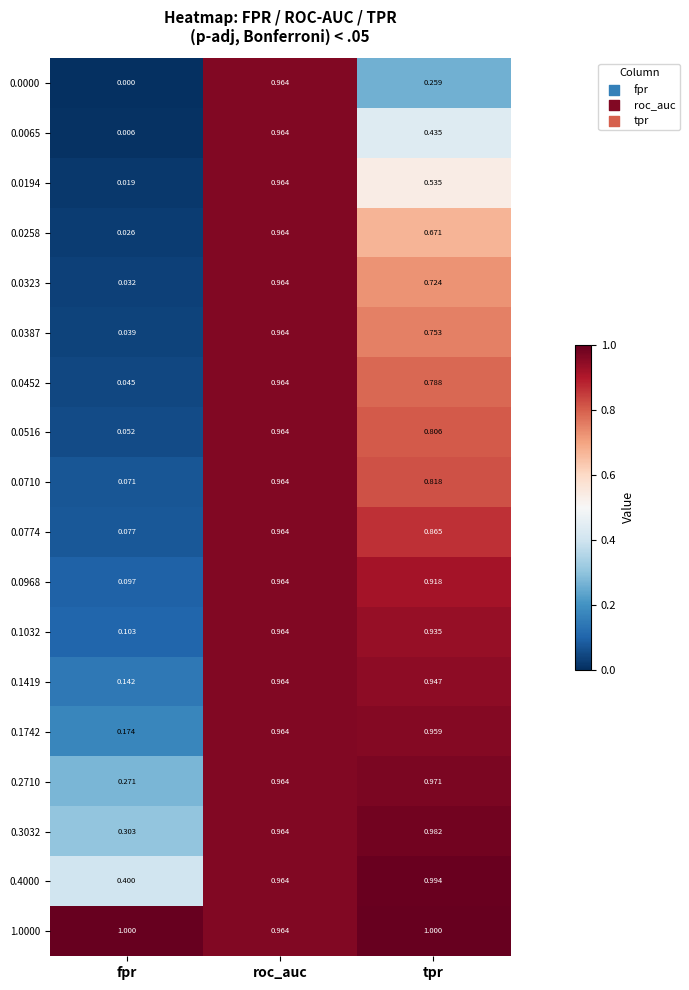

Which category has the lowest value in the 0.4000 series?

fpr